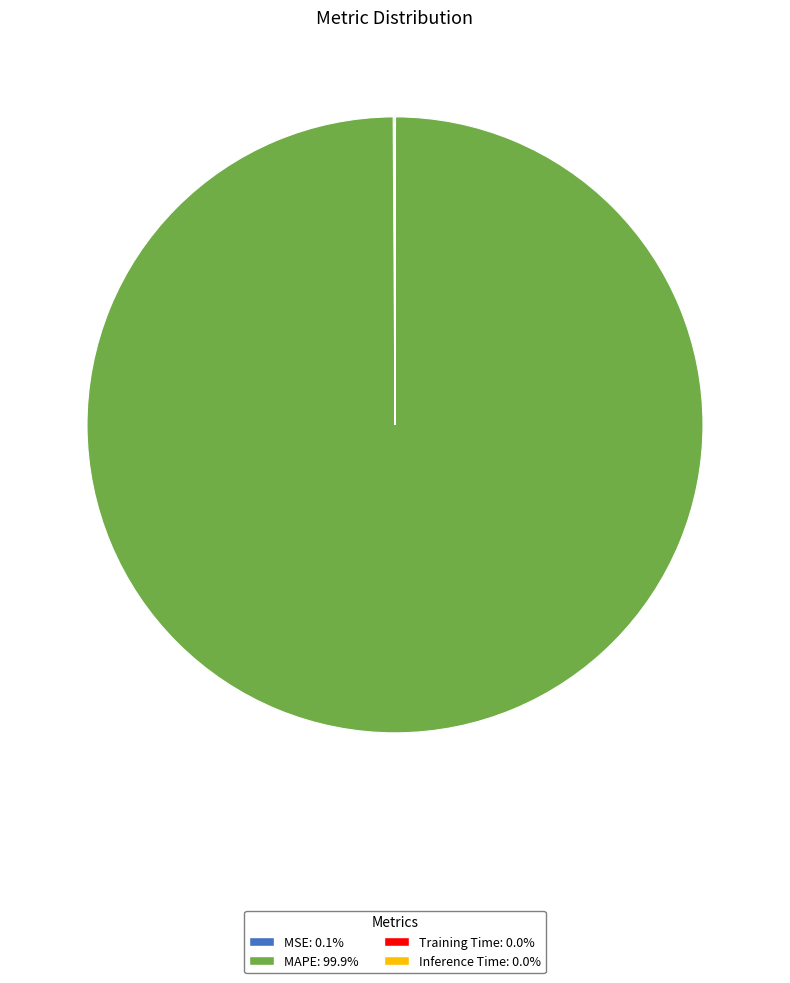

Is MAPE: 99.9% the majority of the pie?

Yes